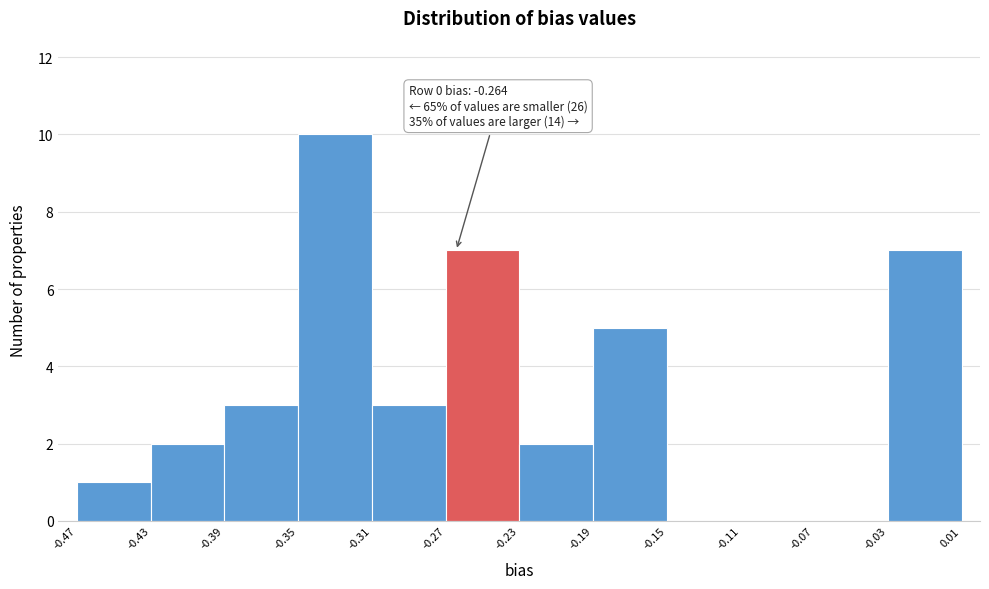

Over which range of the x-axis is the bar tallest?

-0.35 to -0.31